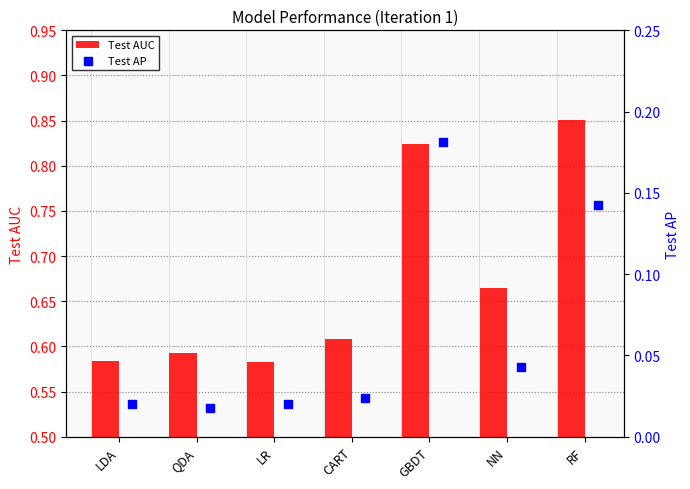

Which series has the widest spread of Y values?

Test AUC